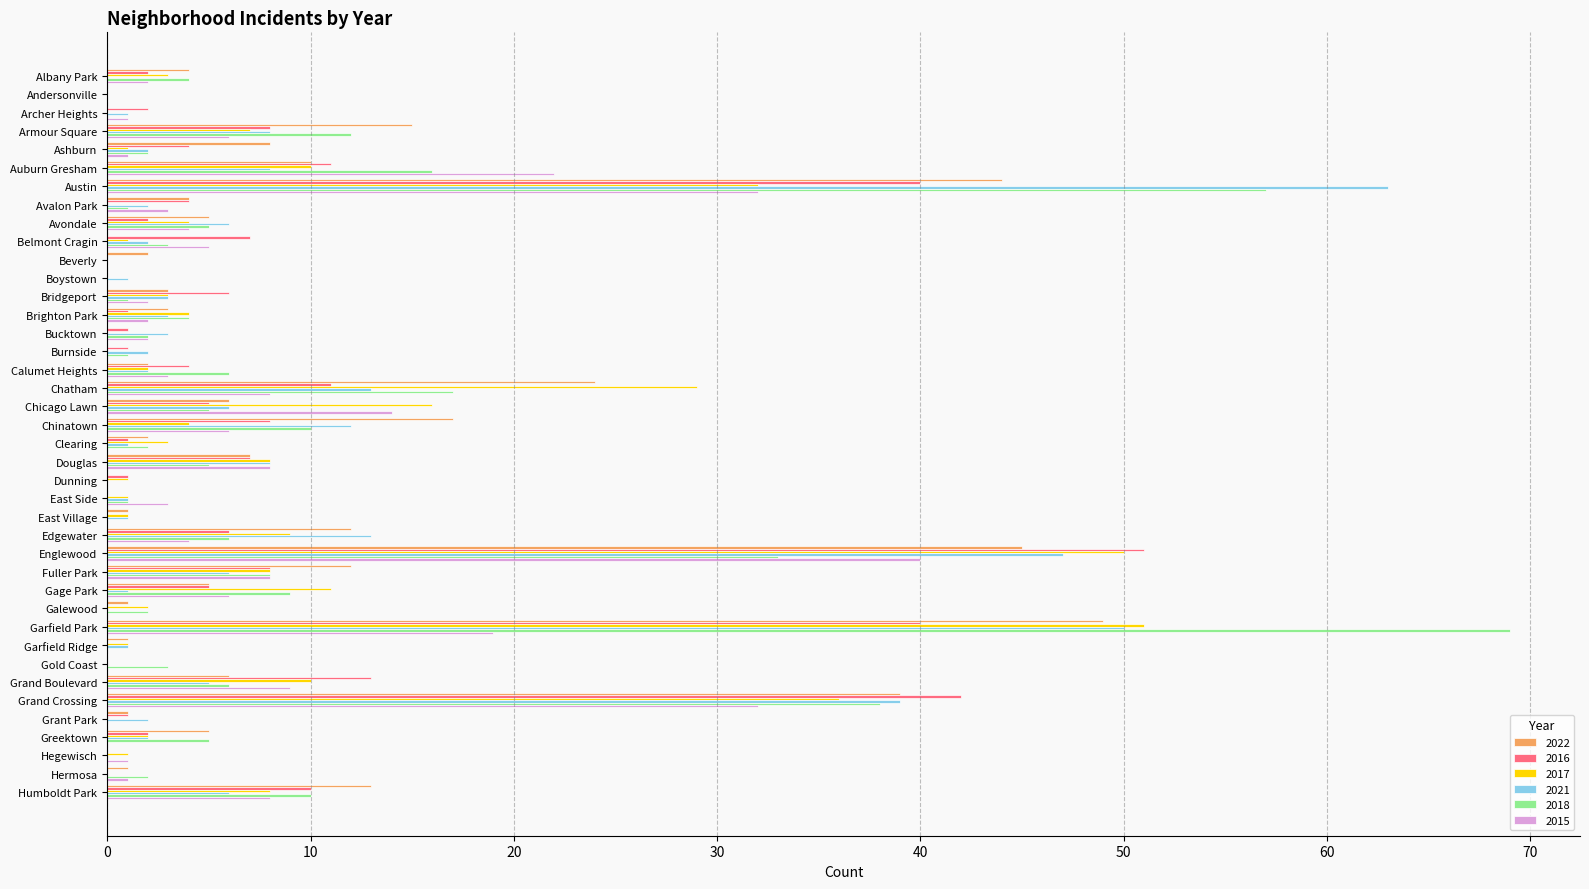

Count the number of categories in the chart.

40